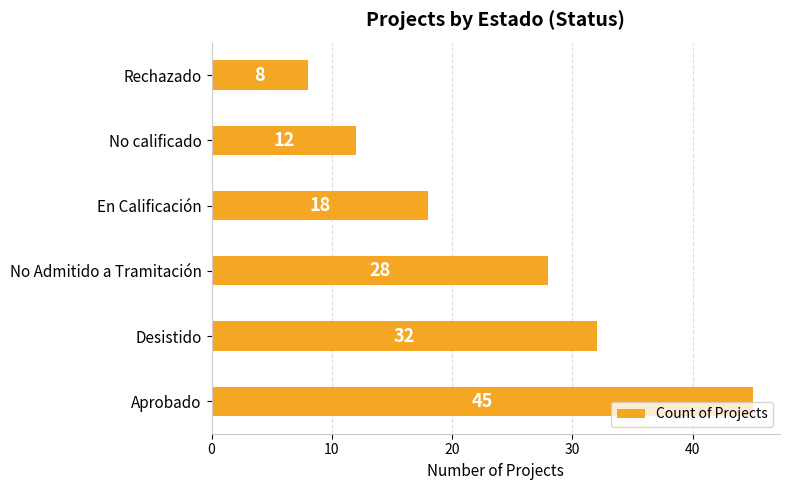

Approximately how many times larger is the value at En Calificación compared to Aprobado?

0.4